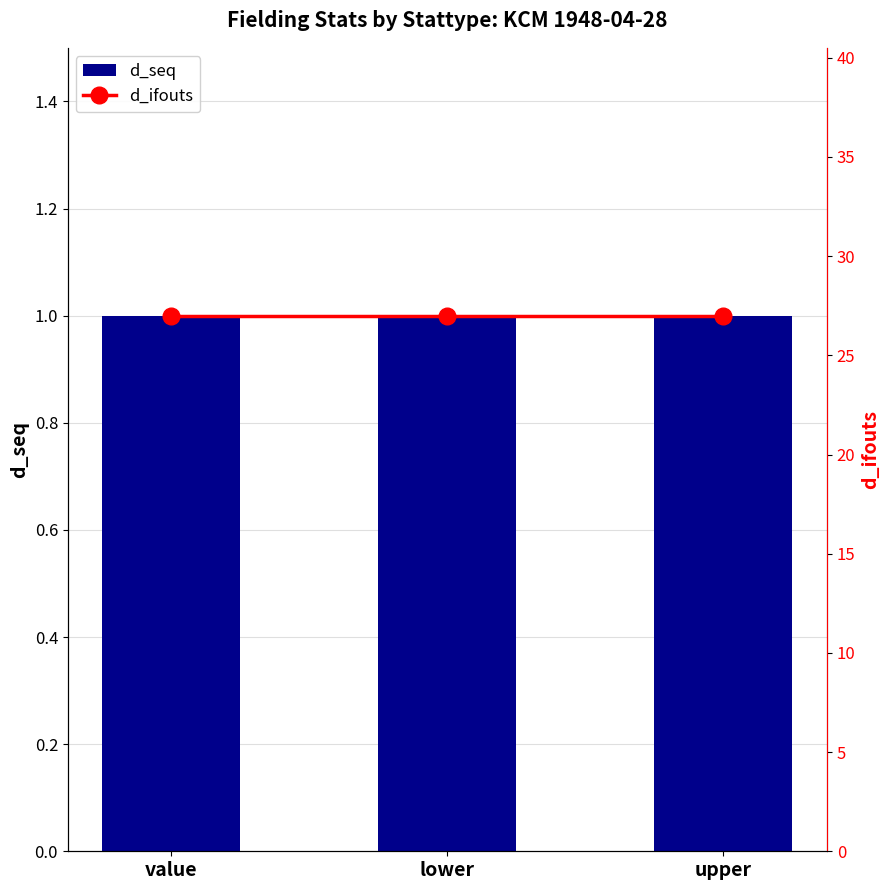

What is the greatest value displayed?

27